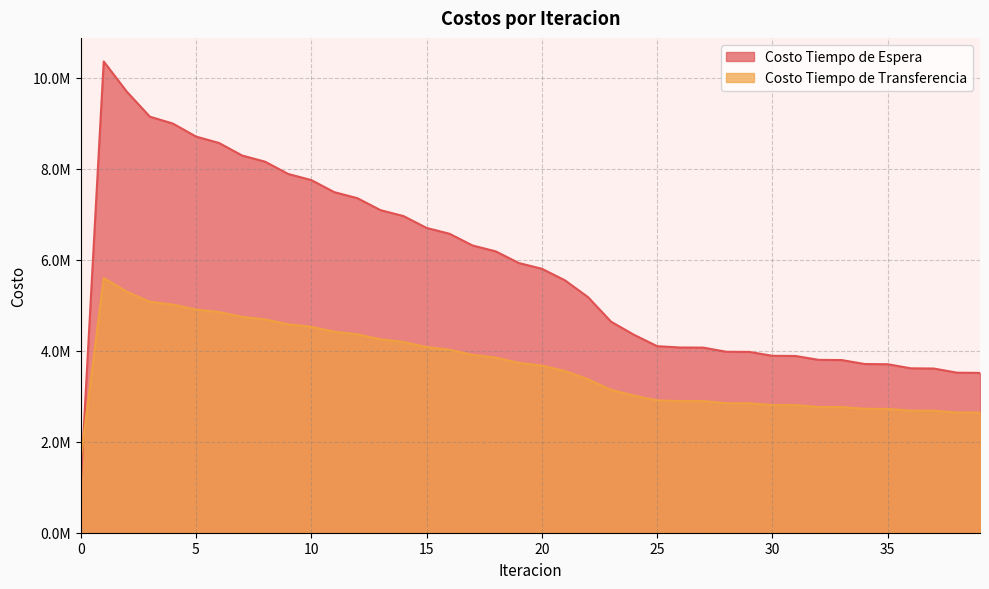

Which series ends up on top after the final intersection of Costo Tiempo de Transferencia and Costo Tiempo de Espera?

Costo Tiempo de Espera